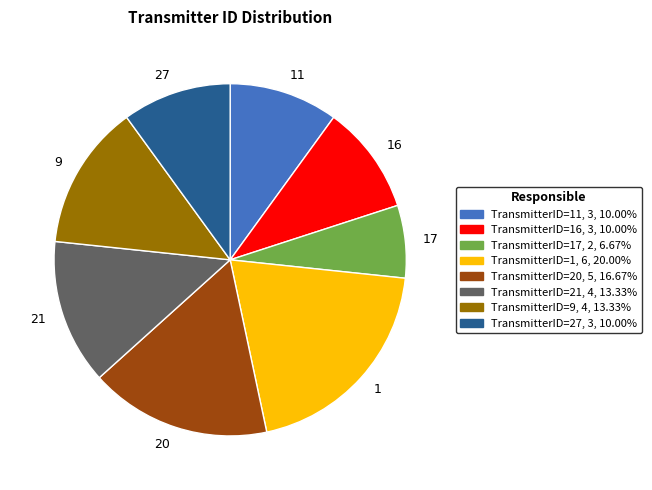

Do 17 and 27 together represent more than half of the pie?

No